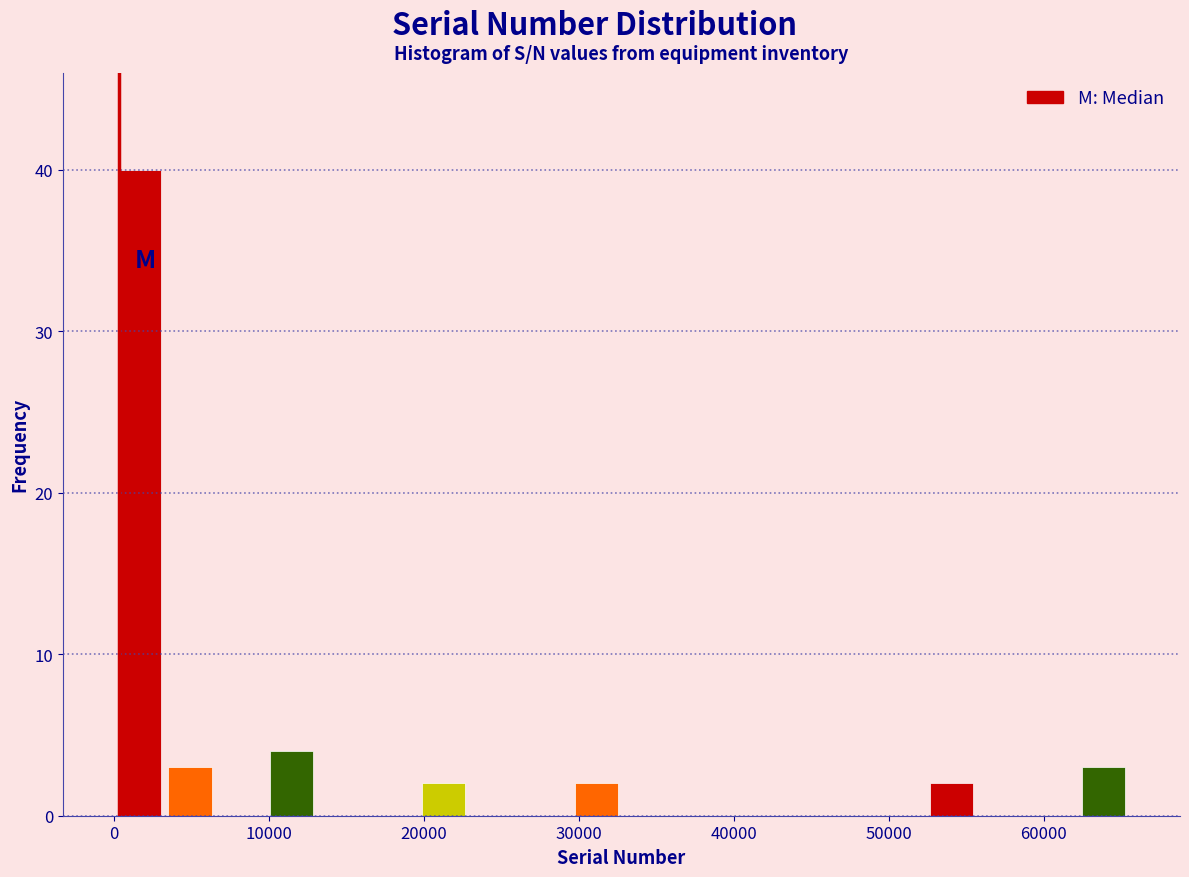

Read against the x-axis, roughly where is the centre of the tallest bar?

2000